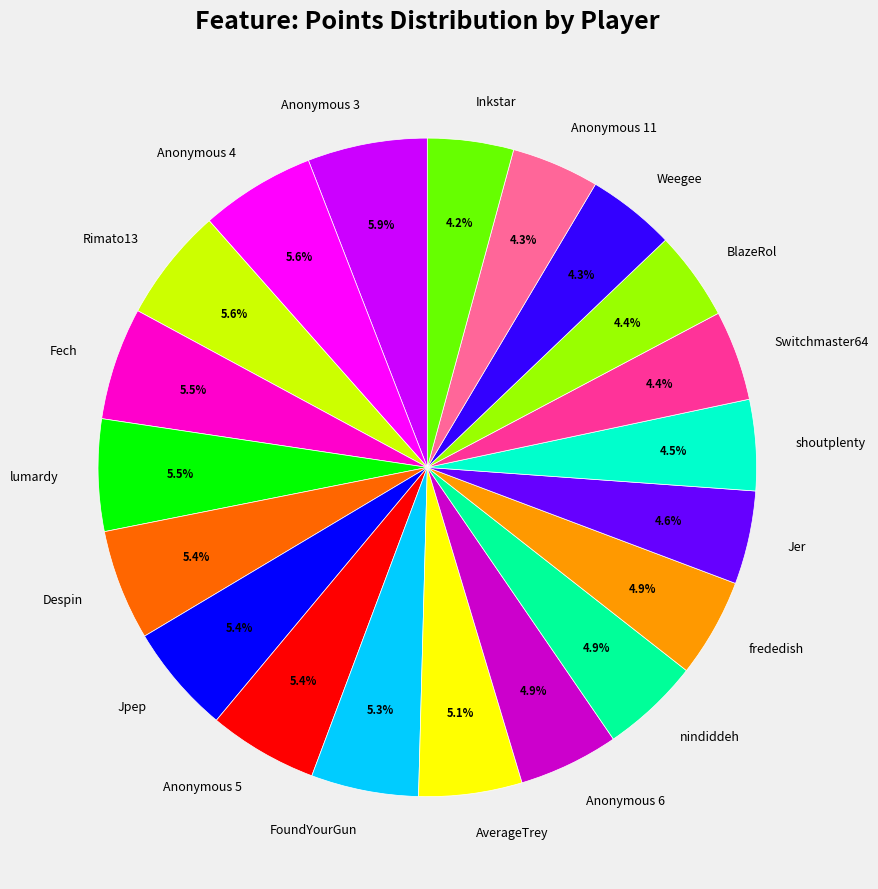

Is there any slice that represents more than half of the pie?

No